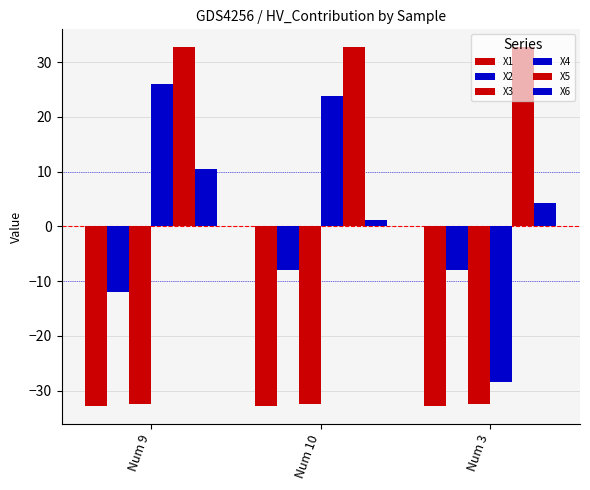

True or false: X5 has a value of 32.7 at Num 10.

True